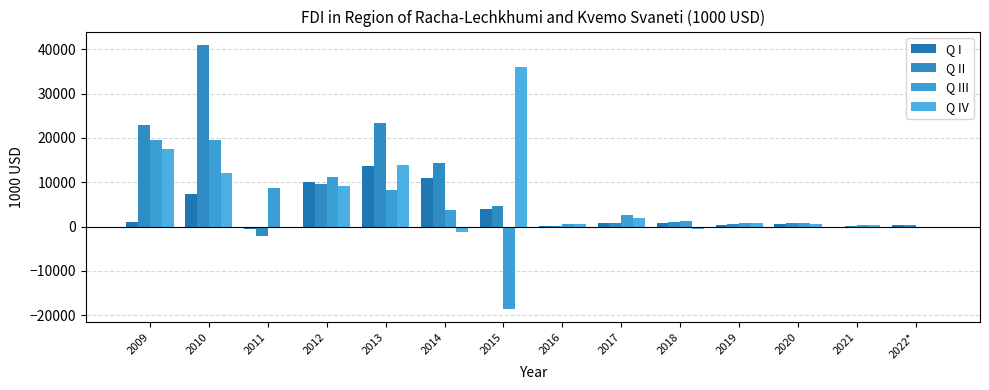

At which label does Q IV first exceed 771?

2009